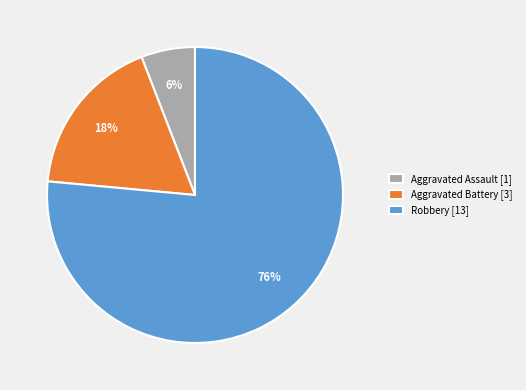

What is the ratio of the value at Aggravated Battery to the value at Aggravated Assault?

3.0